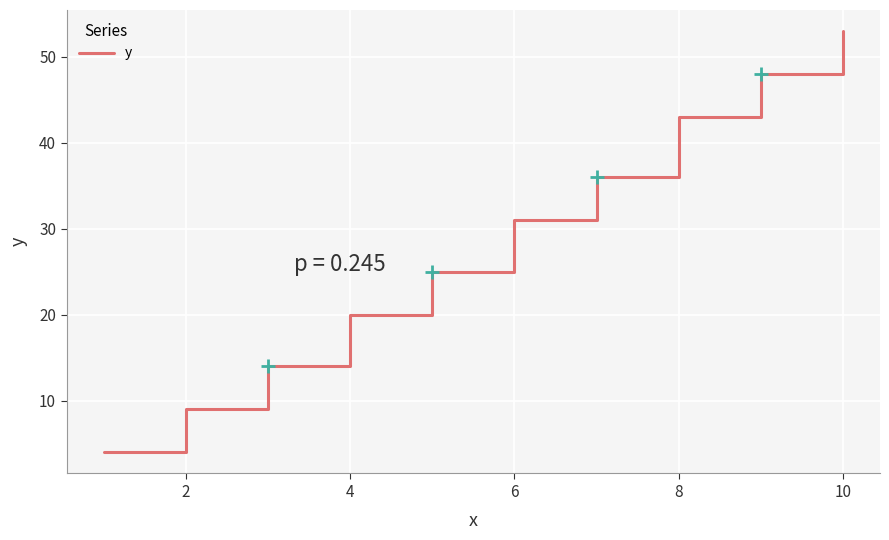

Reading left to right, transcribe all the data shown in this chart.

4	9	14	20	25	31	36	43	48	53